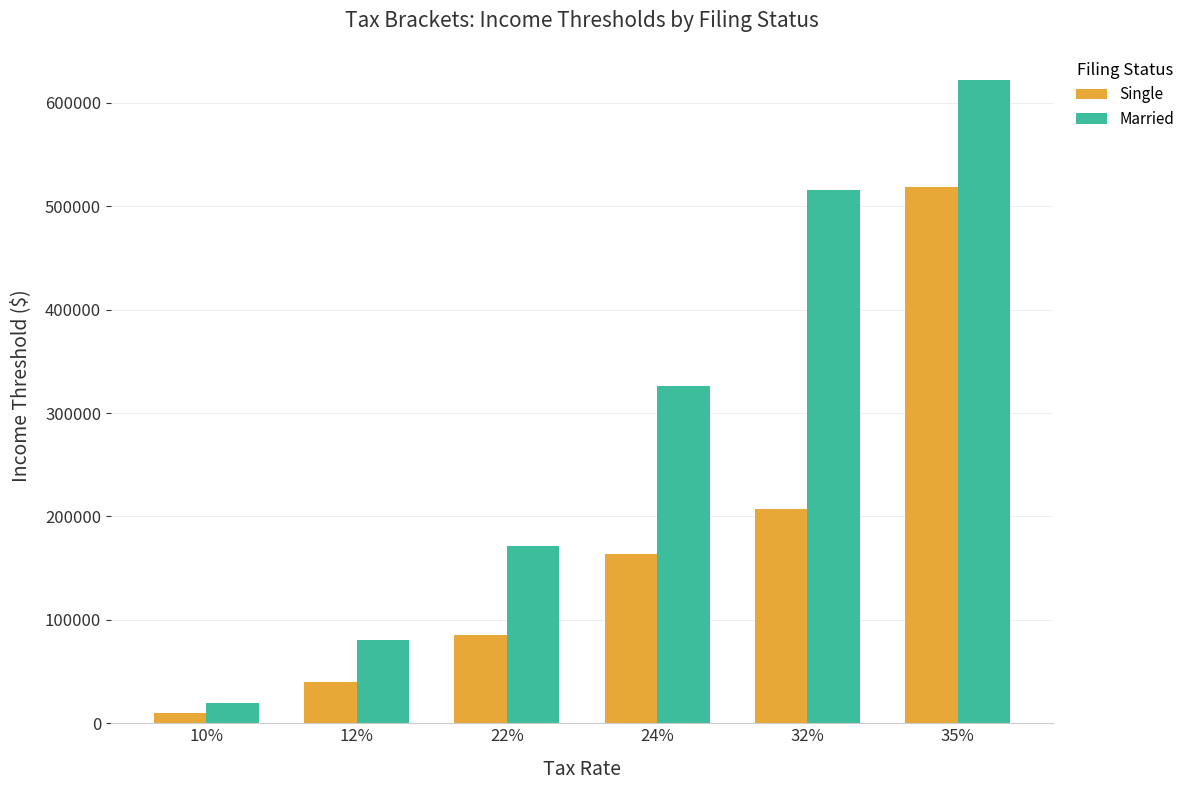

What are all the series names shown in the legend?

Single, Married